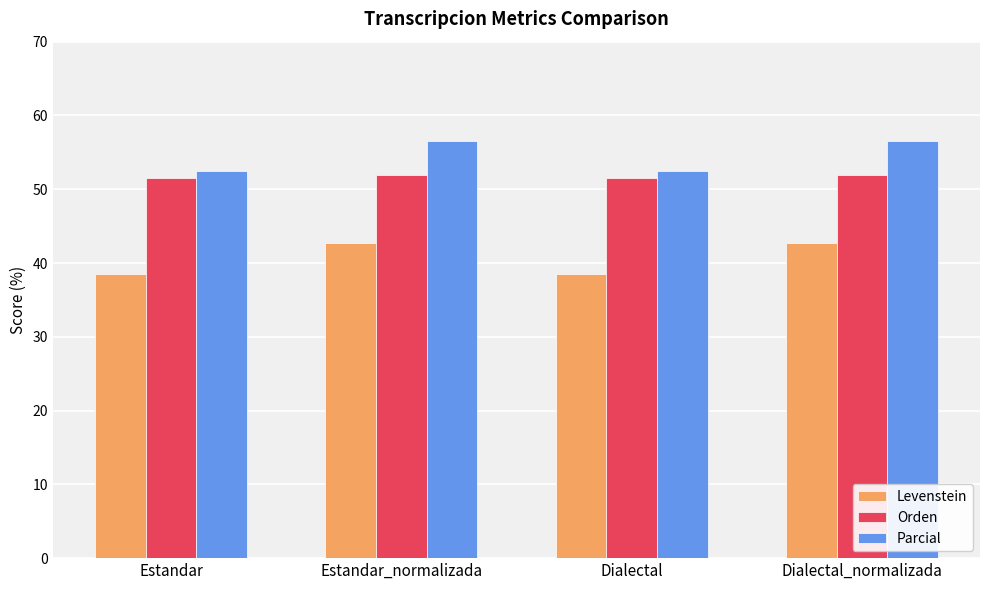

What value does the Orden series have at Dialectal?

51.6